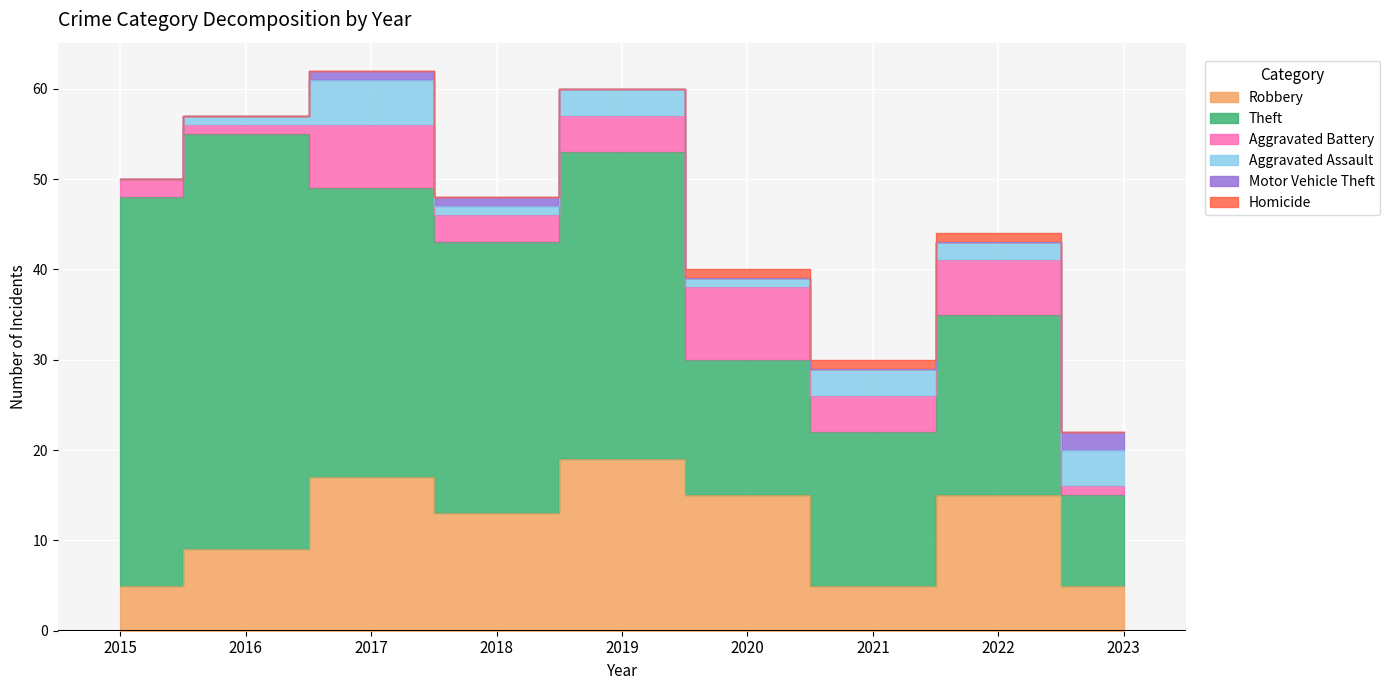

Reading right to left, transcribe all the data shown in this chart.

Robbery: 2023=5	2022=15	2021=5	2020=15	2019=19	2018=13	2017=17	2016=9	2015=5
Theft: 2023=10	2022=20	2021=17	2020=15	2019=34	2018=30	2017=32	2016=46	2015=43
Aggravated Battery: 2023=1	2022=6	2021=4	2020=8	2019=4	2018=3	2017=7	2016=1	2015=2
Aggravated Assault: 2023=4	2022=2	2021=3	2020=1	2019=3	2018=1	2017=5	2016=1	2015=0
Motor Vehicle Theft: 2023=2	2022=0	2021=0	2020=0	2019=0	2018=1	2017=1	2016=0	2015=0
Homicide: 2023=0	2022=1	2021=1	2020=1	2019=0	2018=0	2017=0	2016=0	2015=0